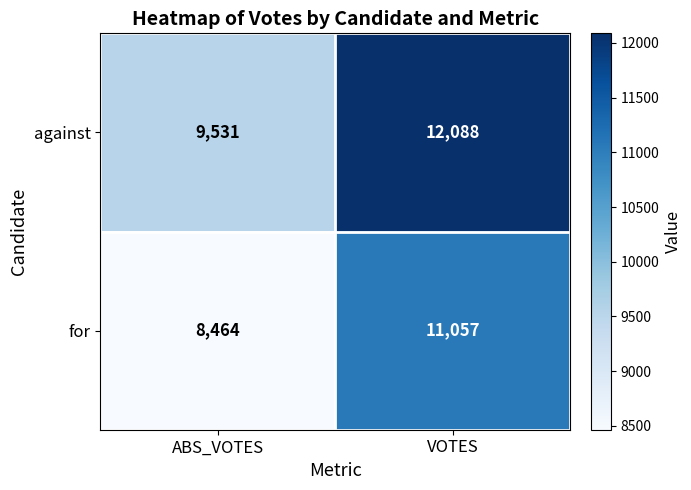

Which series has the widest spread of values?

for